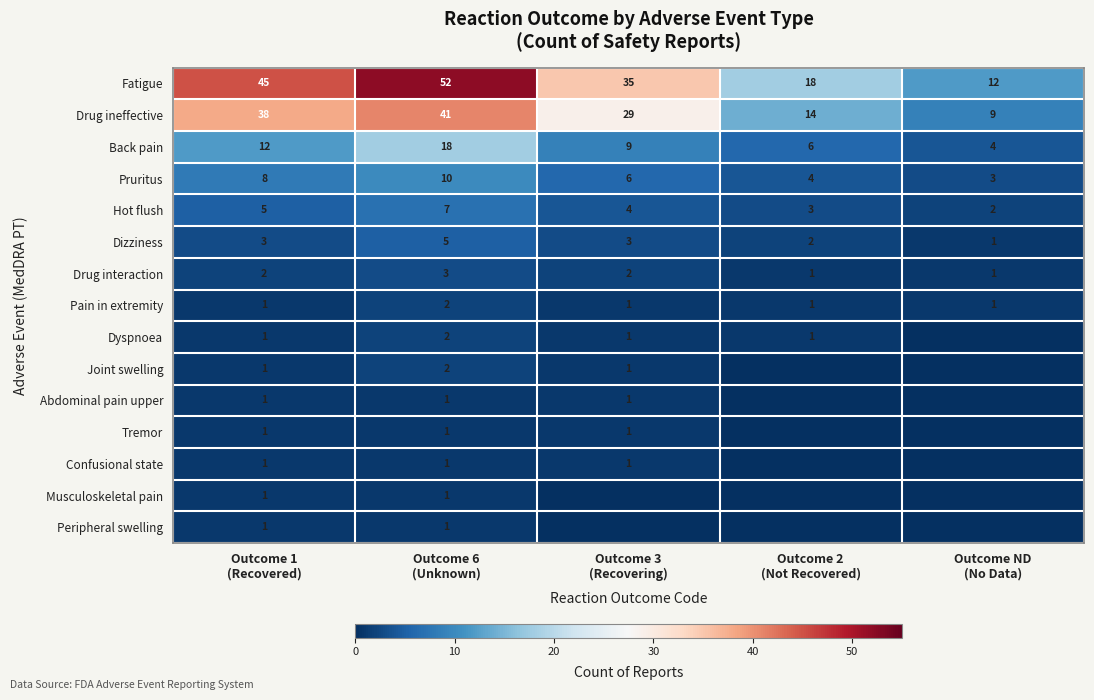

What is the difference between the maximum and second lowest values in the Back pain series?

12